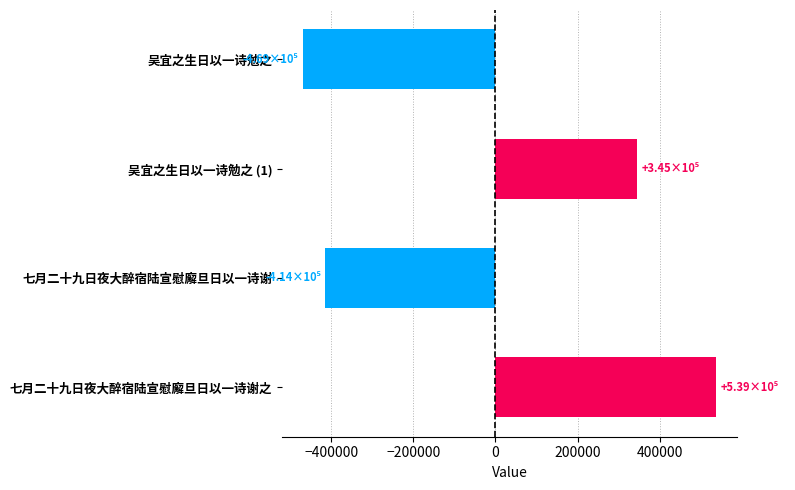

List the labels in order of value, largest first.

七月二十九日夜大醉宿陆宣慰廨旦日以一诗谢之, 吴宜之生日以一诗勉之 (1), 七月二十九日夜大醉宿陆宣慰廨旦日以一诗谢, 吴宜之生日以一诗勉之